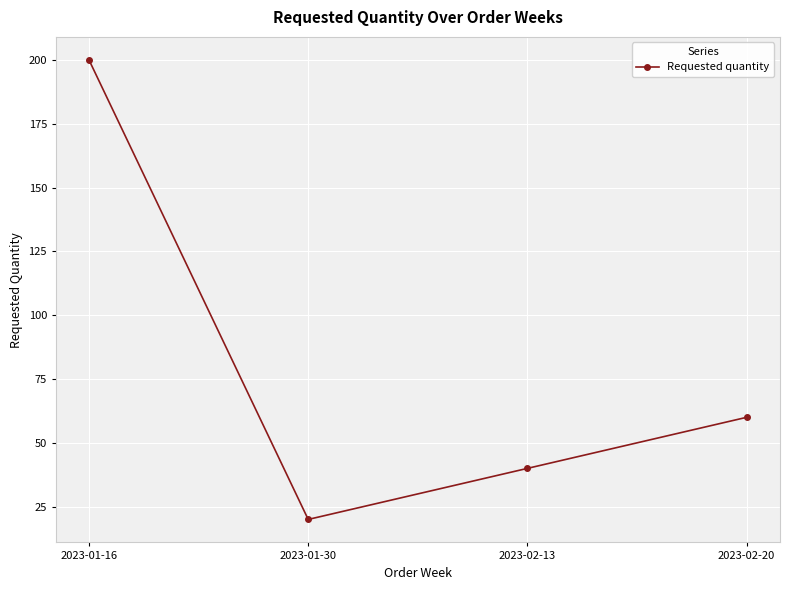

What is the value of the 2nd point from the left?

20